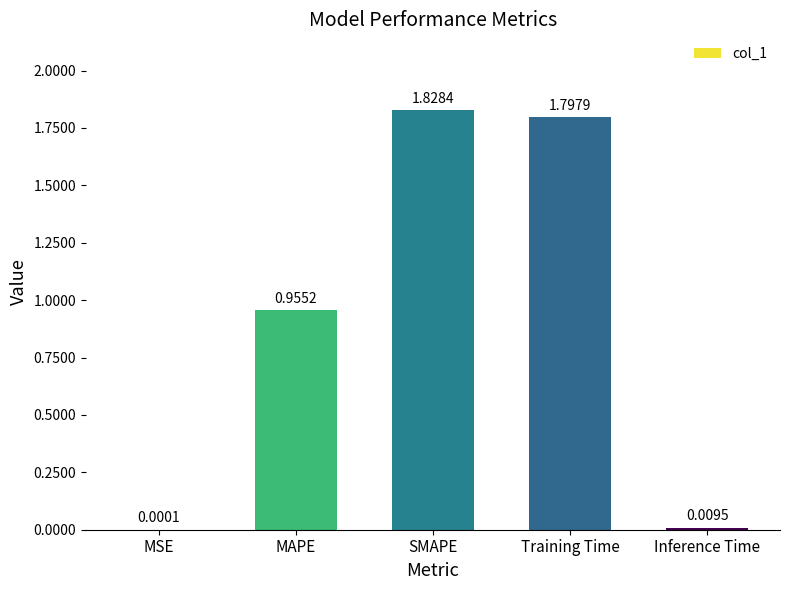

At which category does the chart reach its peak across all series?

SMAPE